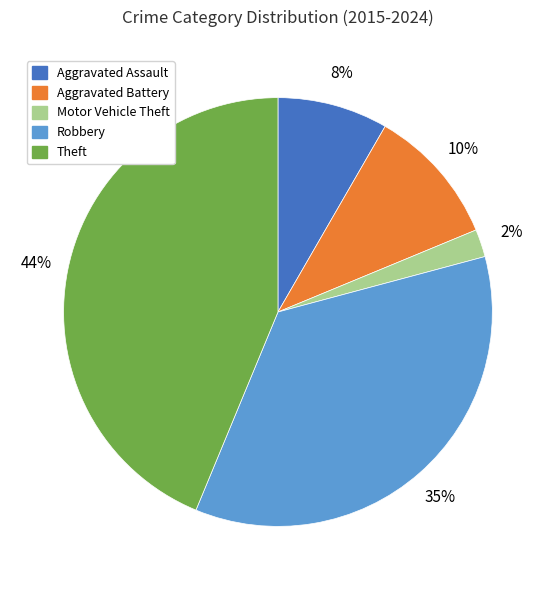

Is it true that Aggravated Assault is 14% of the pie?

False